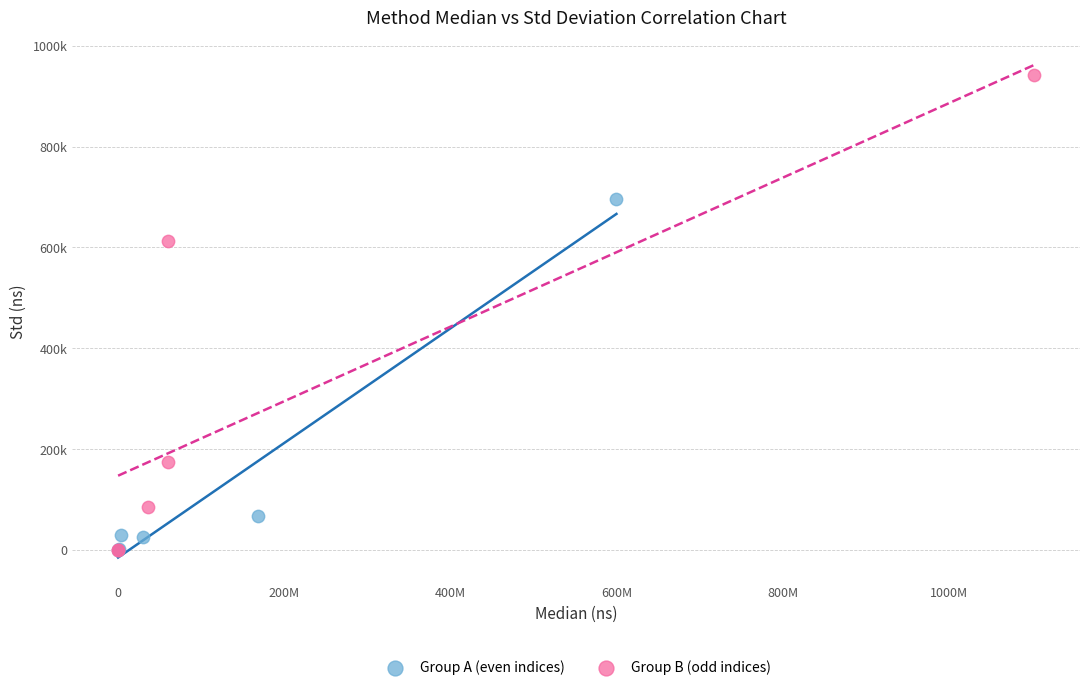

Which series has the largest Y range (max minus min)?

Group B (odd indices)